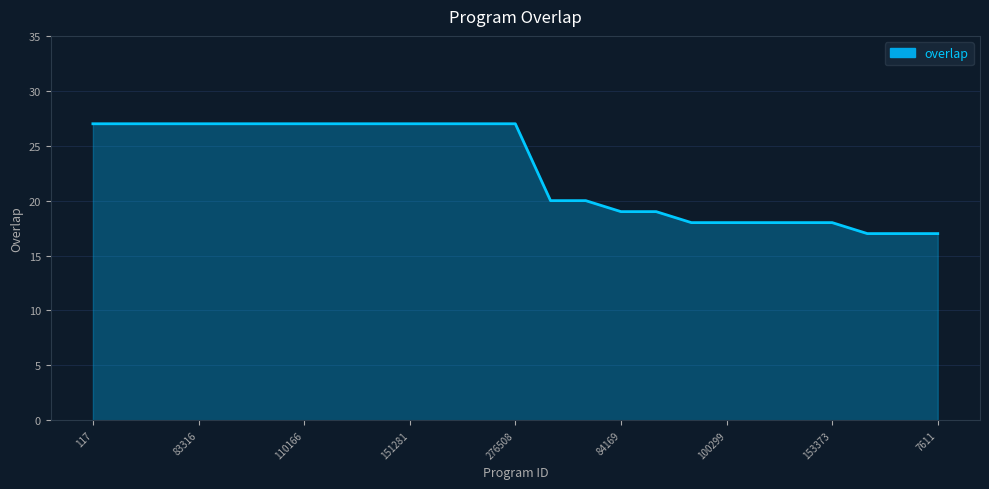

What is the smallest value displayed?

17